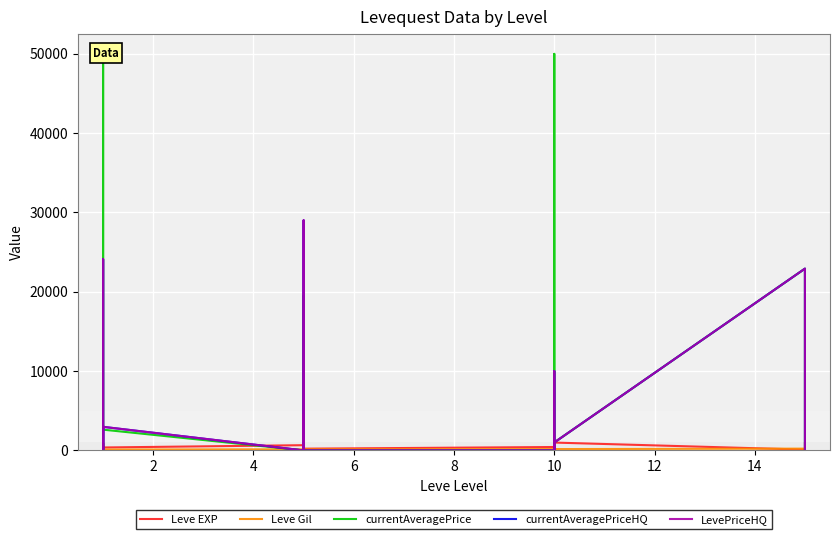

At which label is Leve Gil closest to 169?

10